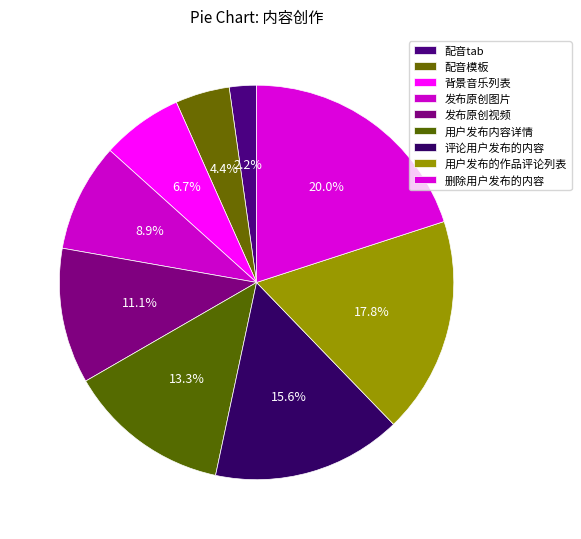

How many segments does this pie chart have?

9